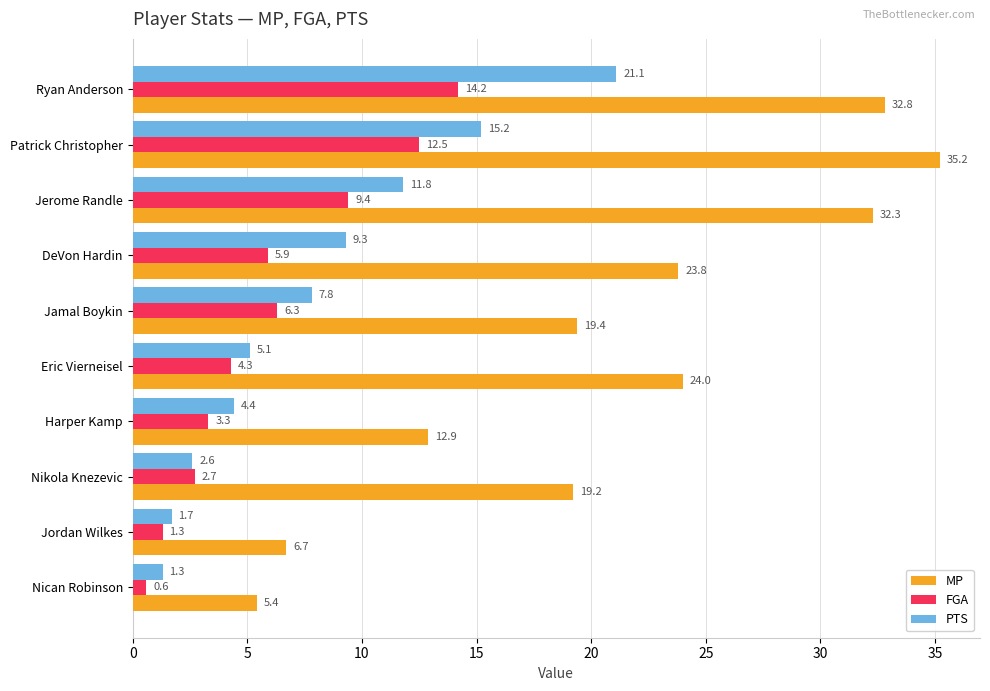

True or false: MP has a value of 35.2 at Patrick Christopher.

True